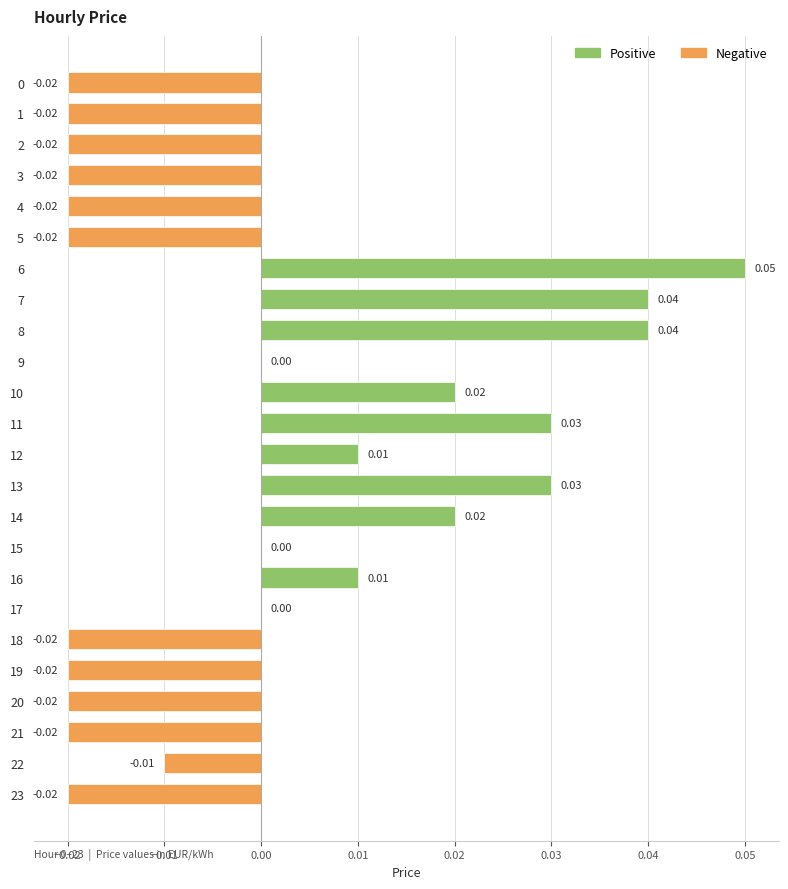

True or false: the data shows 0.0 at 14.

True